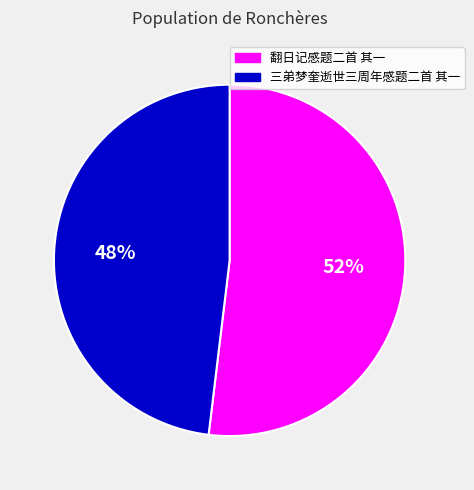

True or false: 三弟梦奎逝世三周年感题二首 其一 accounts for 40% of the total.

False